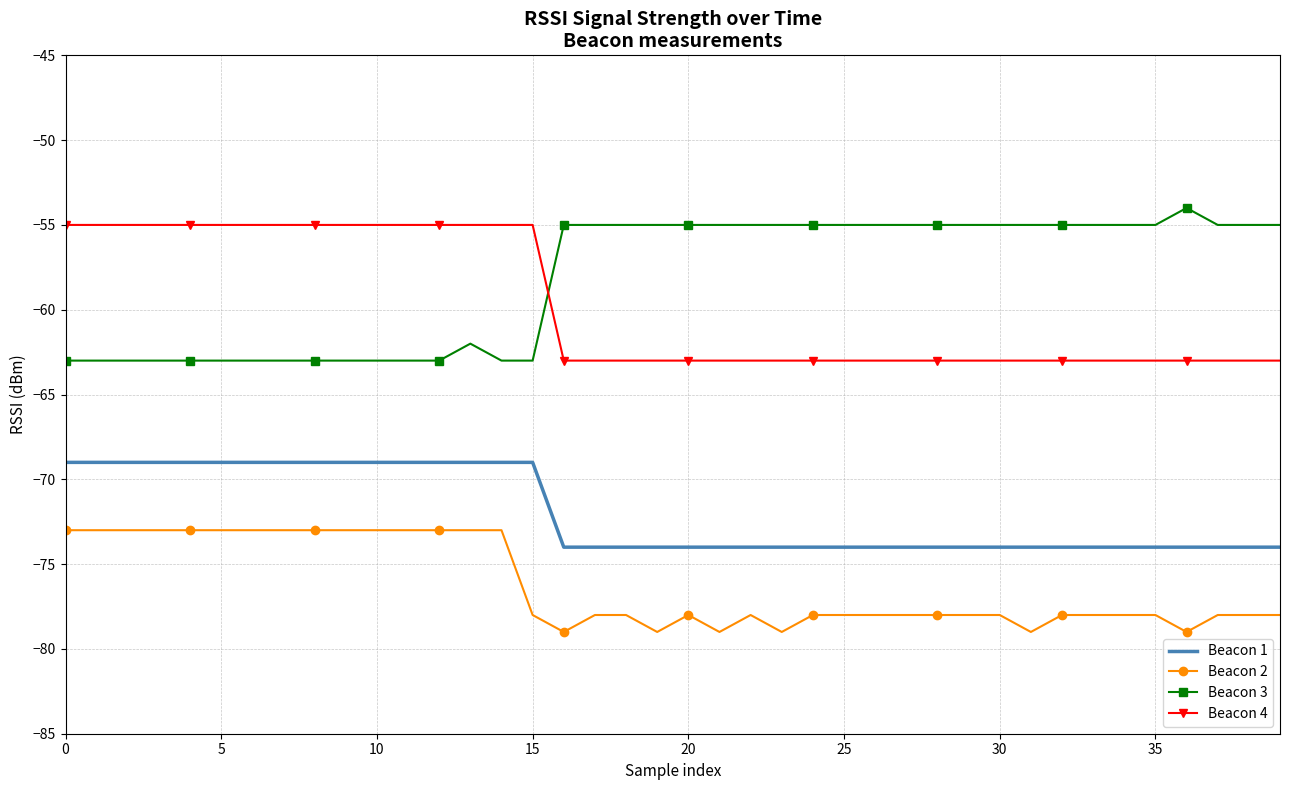

True or false: Beacon 2 has more than 1 points higher than both neighbors.

True